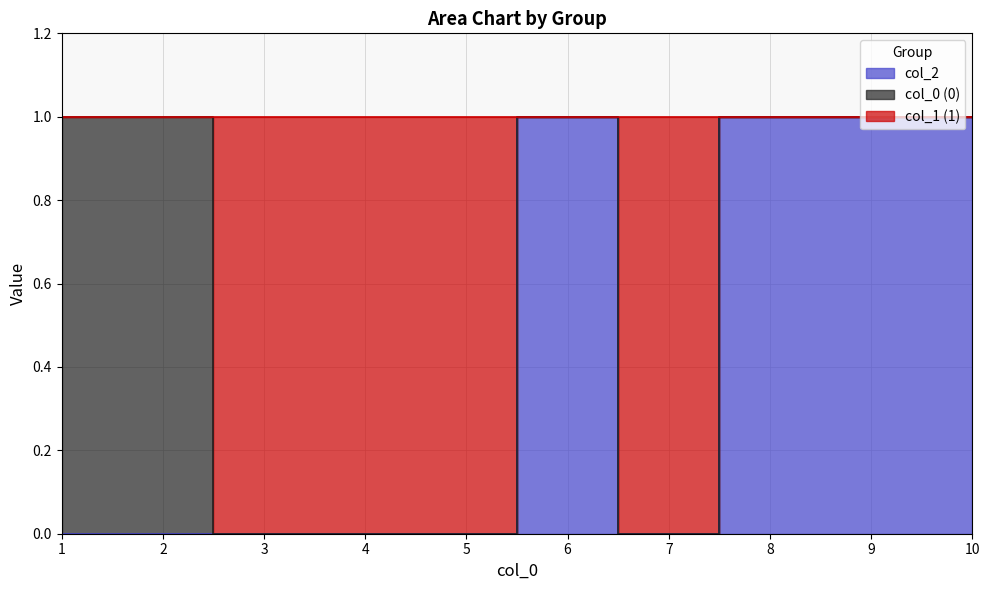

Is the value of 1 at 10 greater than the value of 2 at 1?

Yes